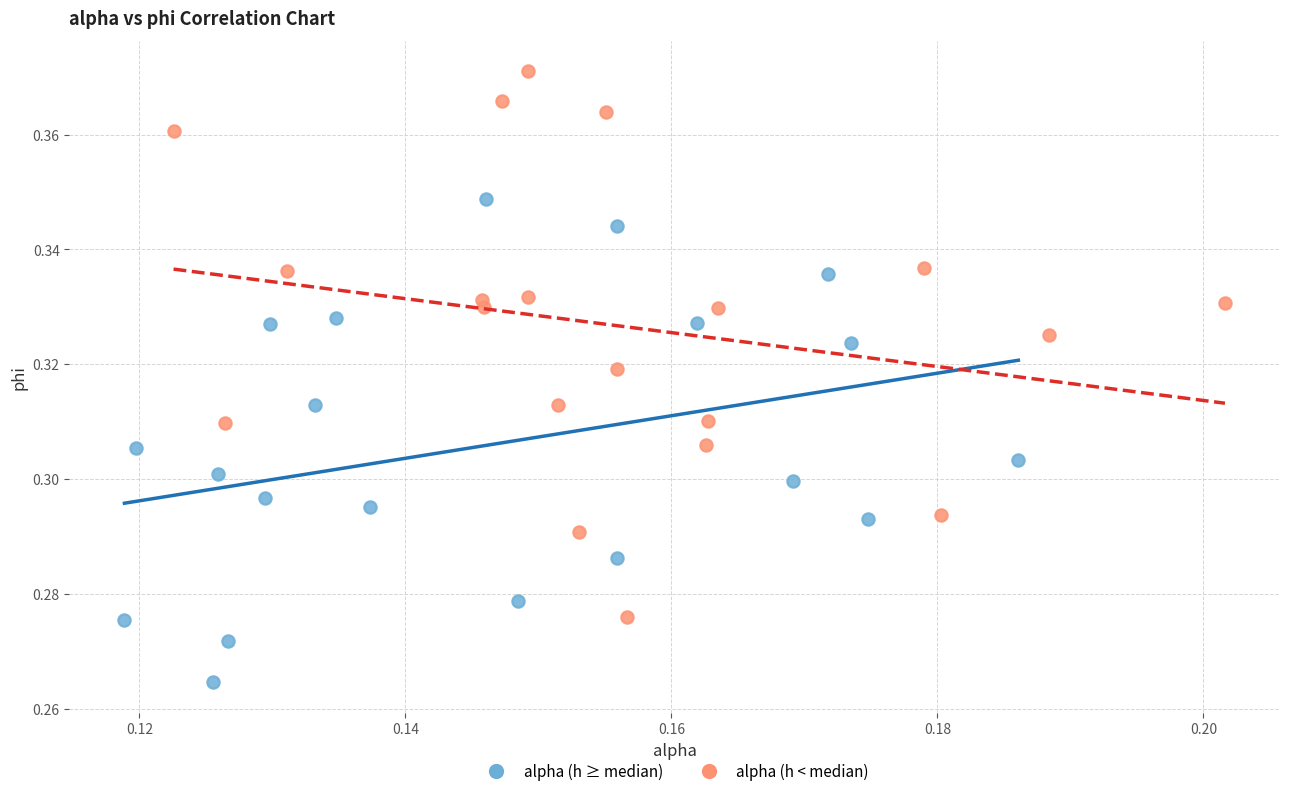

Which series reaches the maximum Y coordinate?

alpha (h < median)